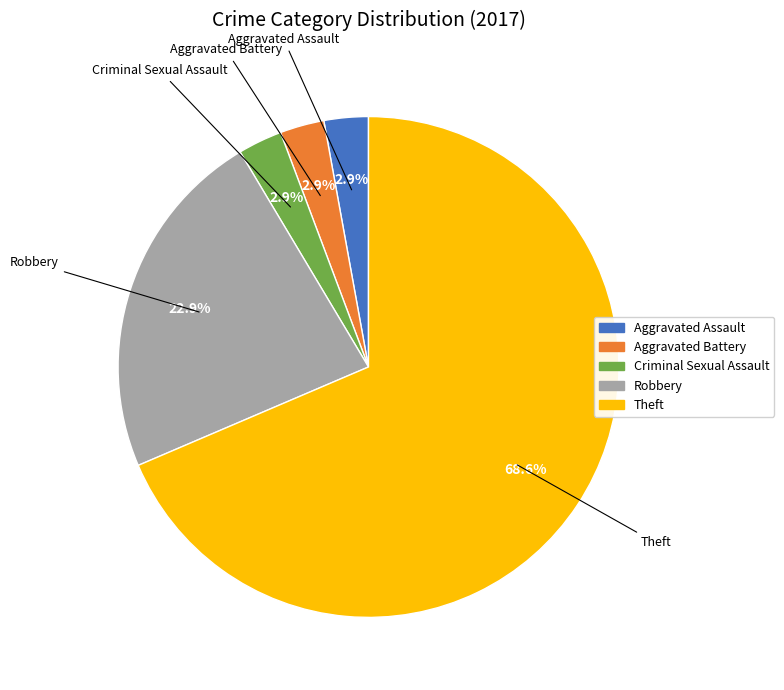

Does any single category account for the majority?

Yes